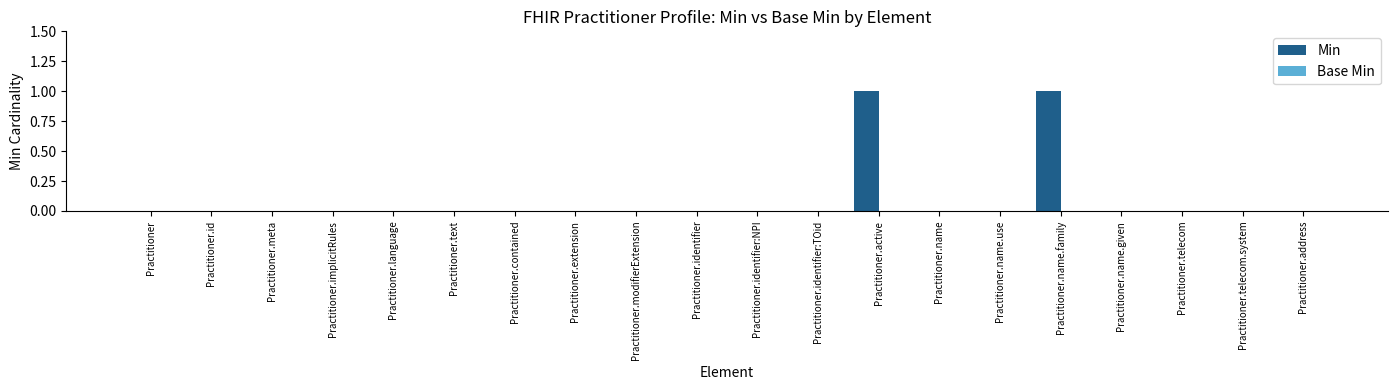

The chart shows a value of 0 at Practitioner.extension. True or false?

True